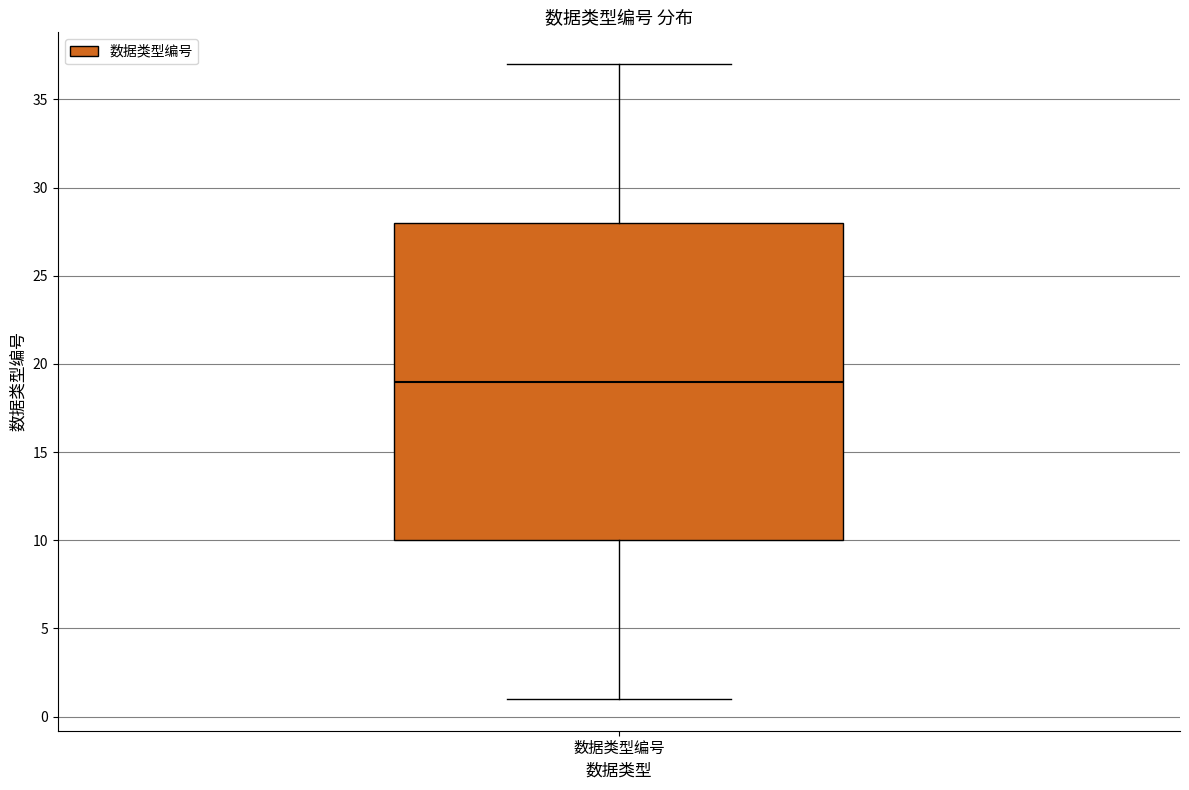

Read this box plot against the y-axis: the position of the median line, the range covered by the box, and the ends of both whiskers. The values are not printed on the chart, so give them approximately, as read against the axis.

median 19, box 10 to 28, whiskers 1 to 37